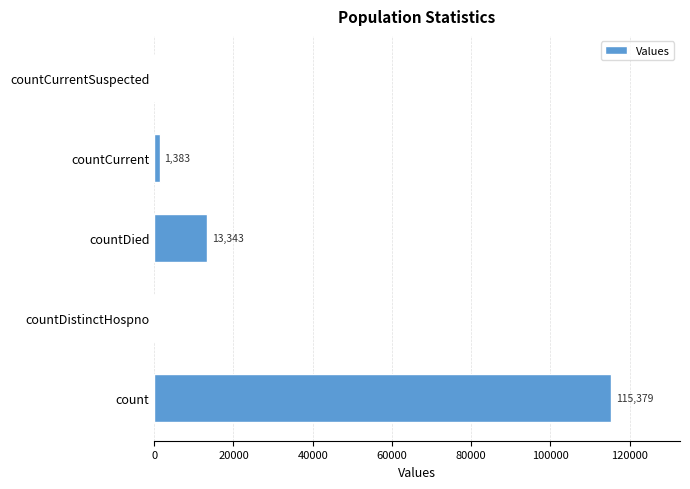

What is the sum of the values at countCurrentSuspected and countDied?

13343